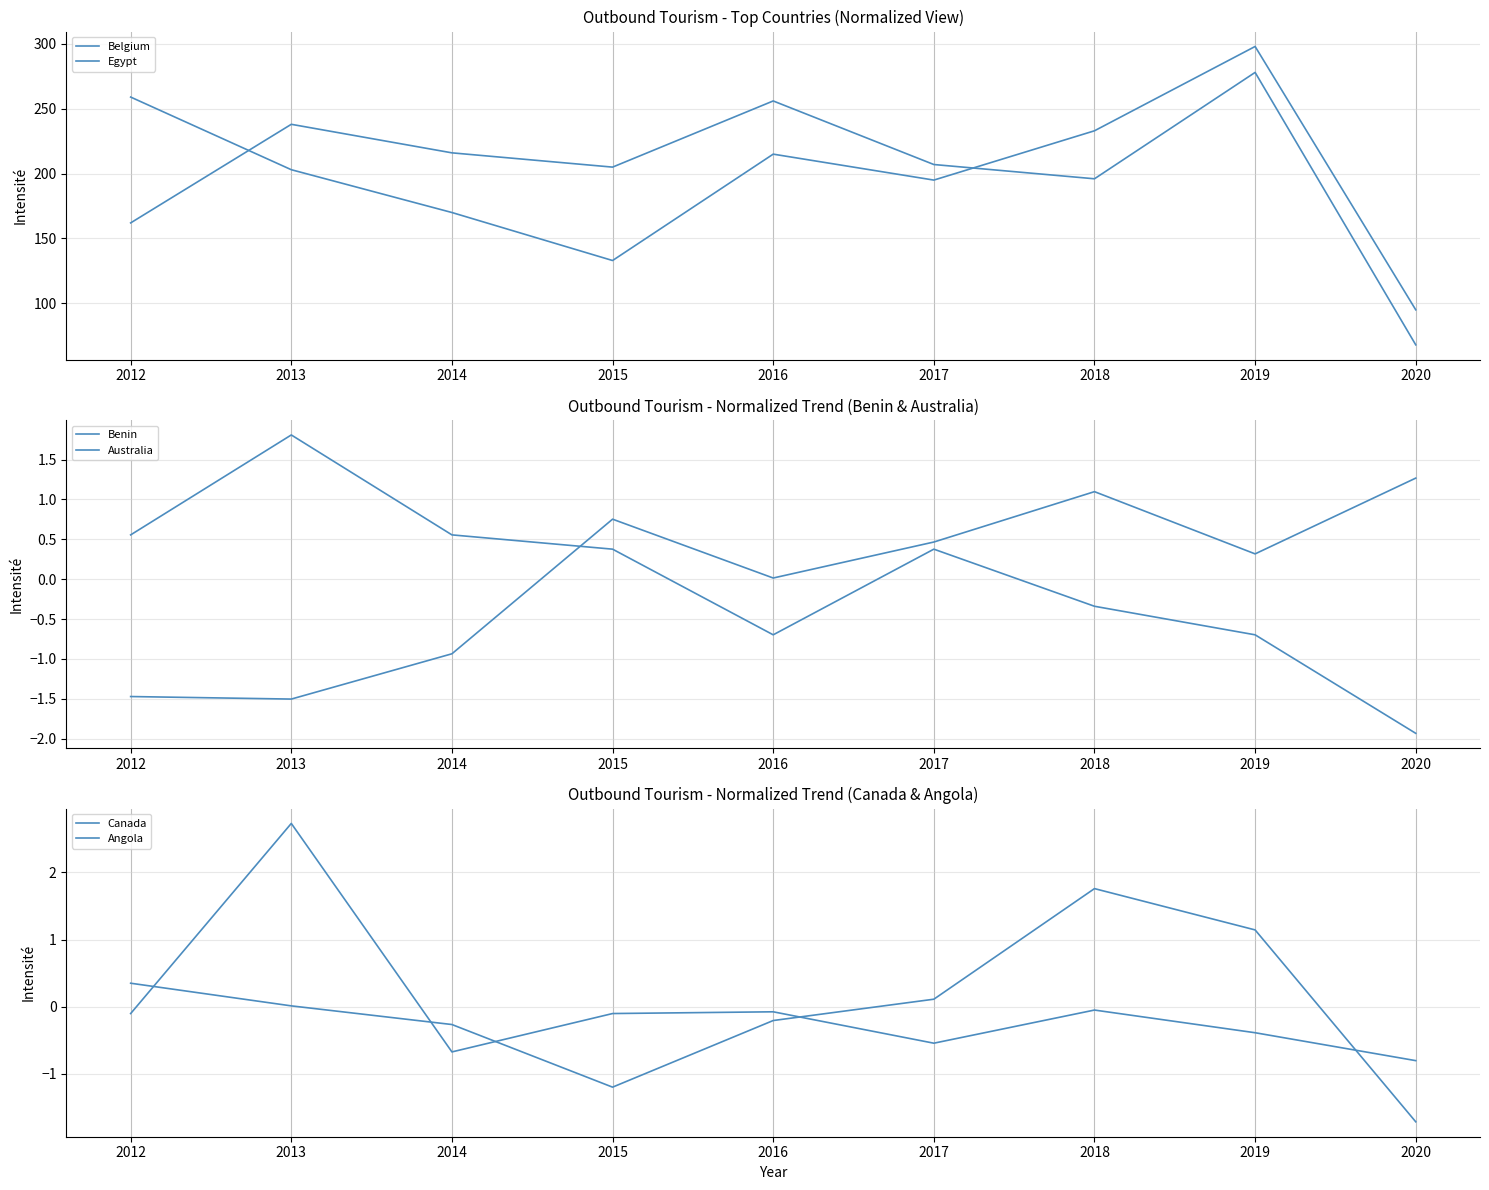

True or false: Australia has more than 1 points higher than both neighbors.

True